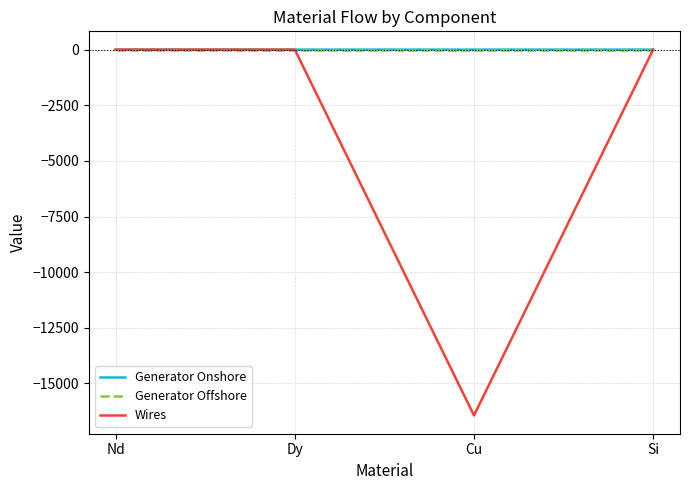

True or false: Generator Offshore has a value of 0.0 at Nd.

True